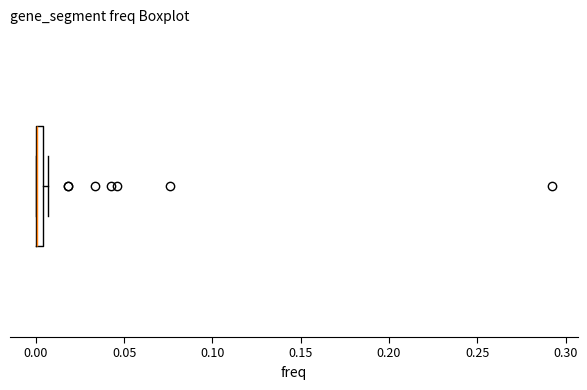

Where is the right edge of the box on the x-axis? The values are not printed on the chart, so give them approximately, as read against the axis.

0.005